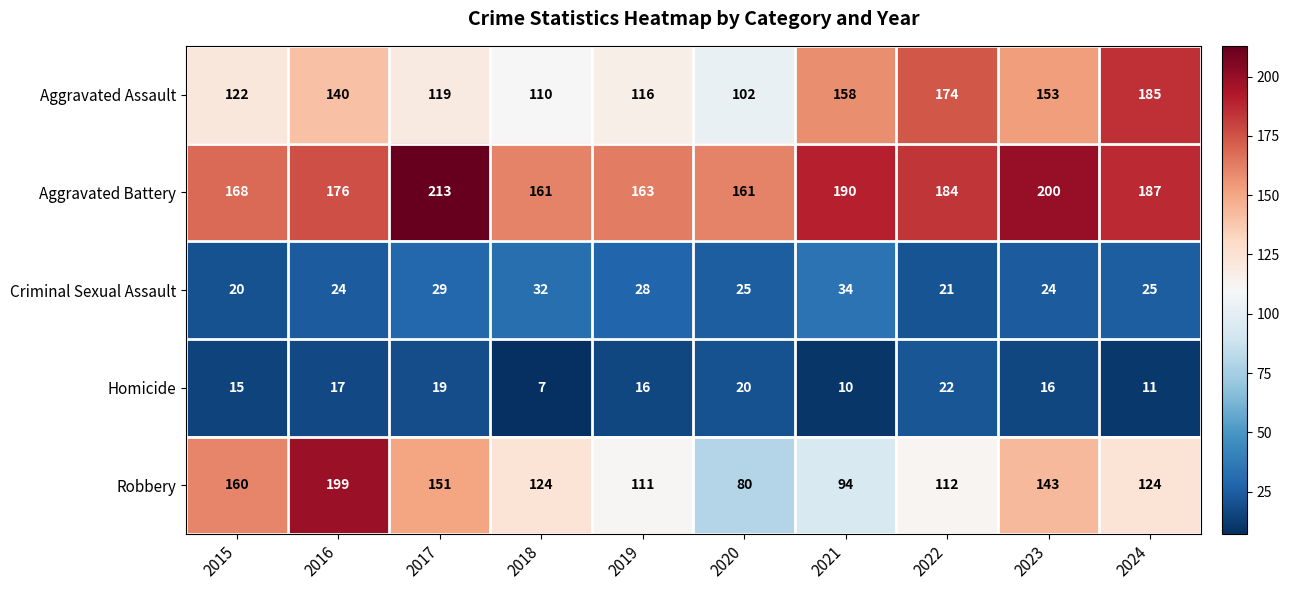

What is the spread (max minus min) of values at 2015?

153